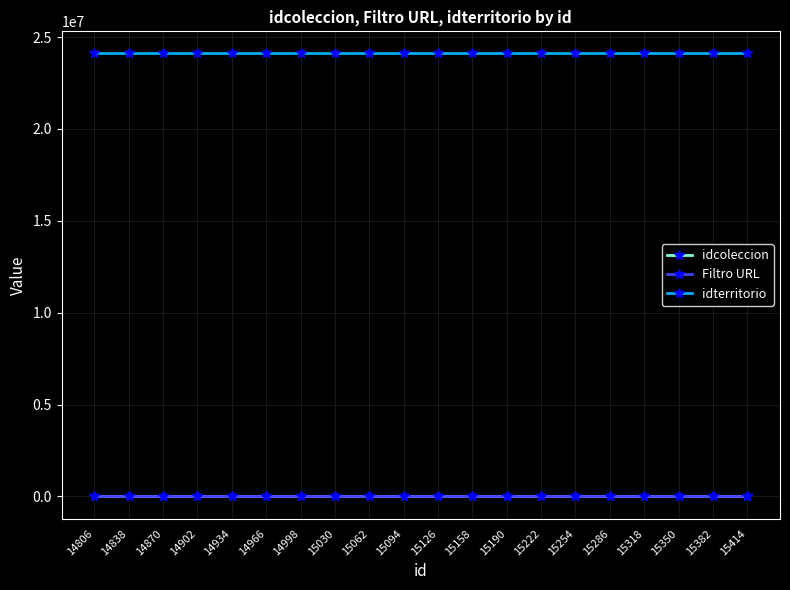

Read the Filtro URL value at 15190.

9116